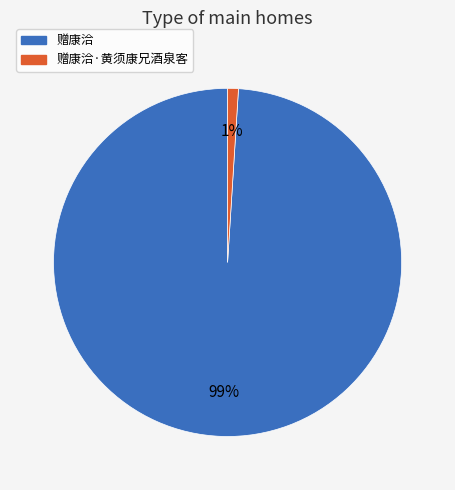

To the nearest percent, what is the average slice percentage?

50%